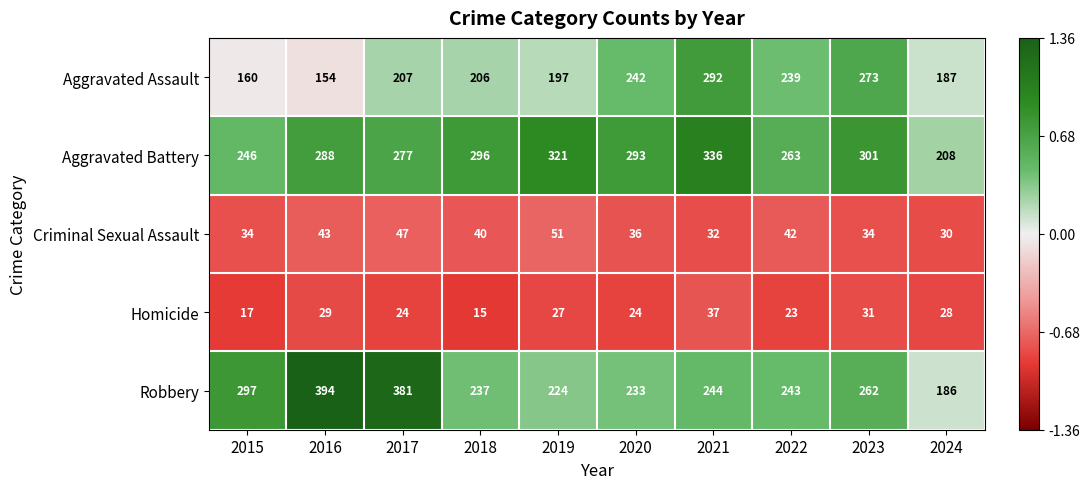

How many data points in Aggravated Battery are less than 293?

5